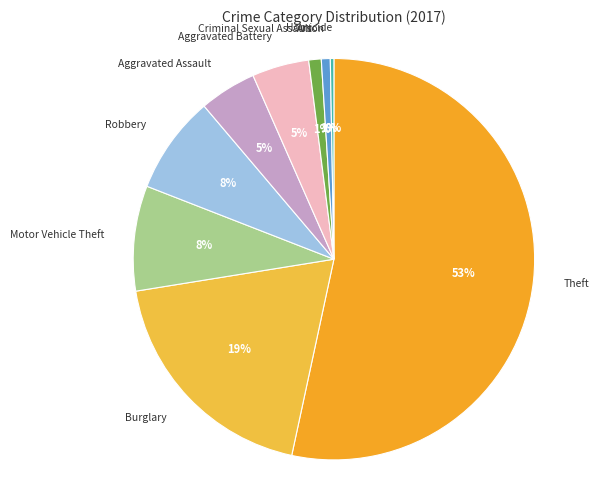

To the nearest percent, what percentage of the pie is Arson?

1%